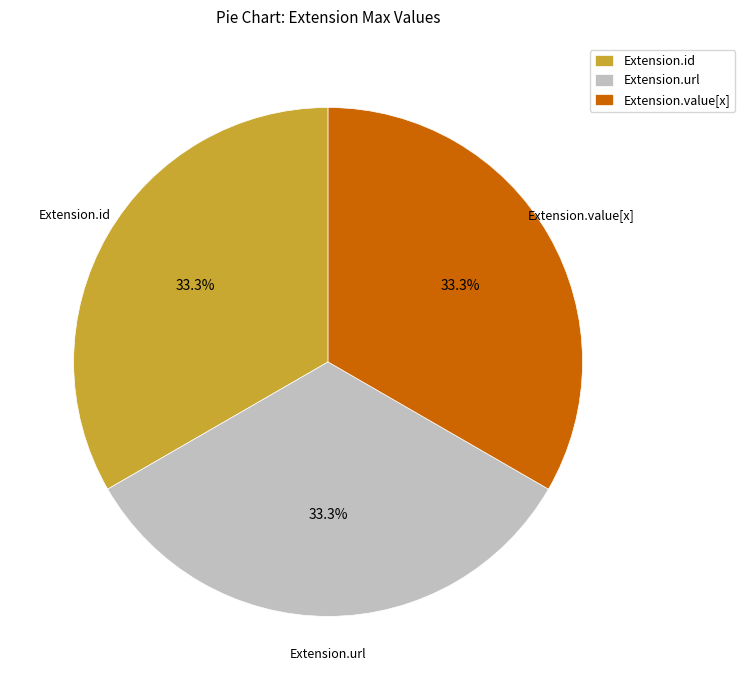

To the nearest percent, what is the difference between the largest and smallest slice percentages?

0%